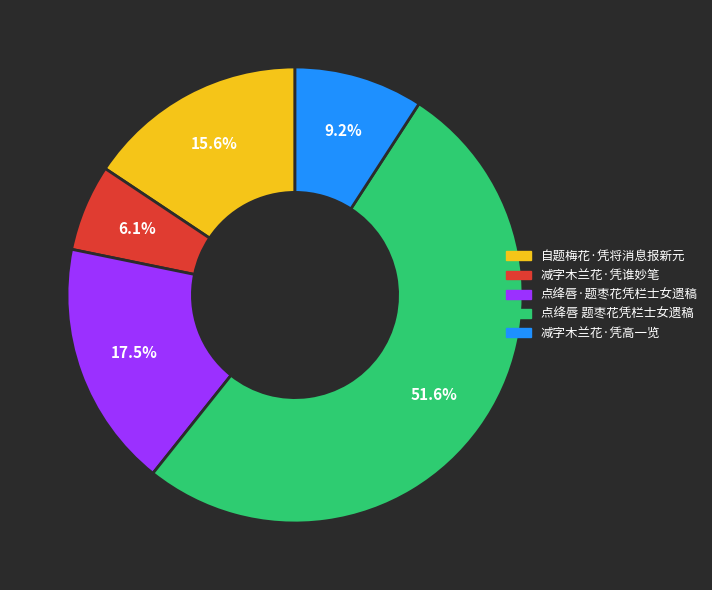

To the nearest percent, what is the average slice percentage?

20%